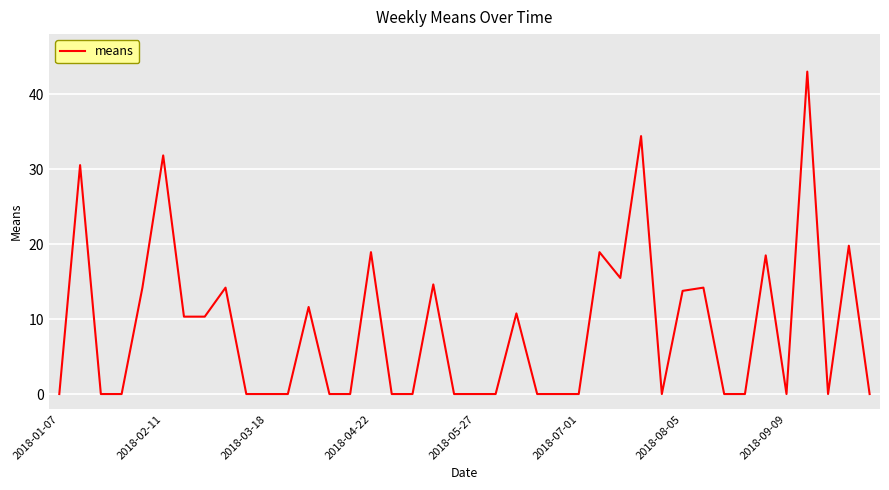

Reading left to right, transcribe all the data shown in this chart.

0.0	30.5	0.0	0.0	14.2	31.8	10.3	10.3	14.2	0.0	0.0	0.0	11.6	0.0	0.0	18.9	0.0	0.0	14.6	0.0	0.0	0.0	10.8	0.0	0.0	0.0	18.9	15.5	34.4	0.0	13.8	14.2	0.0	0.0	18.5	0.0	43.0	0.0	19.8	0.0